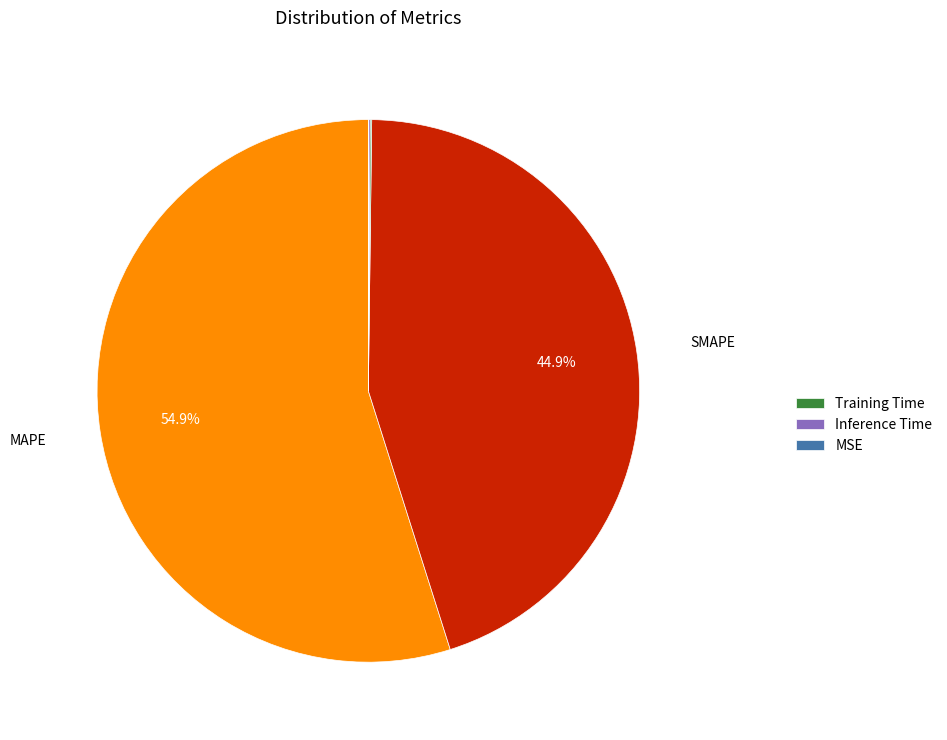

To the nearest percent, what is the average slice percentage?

20%